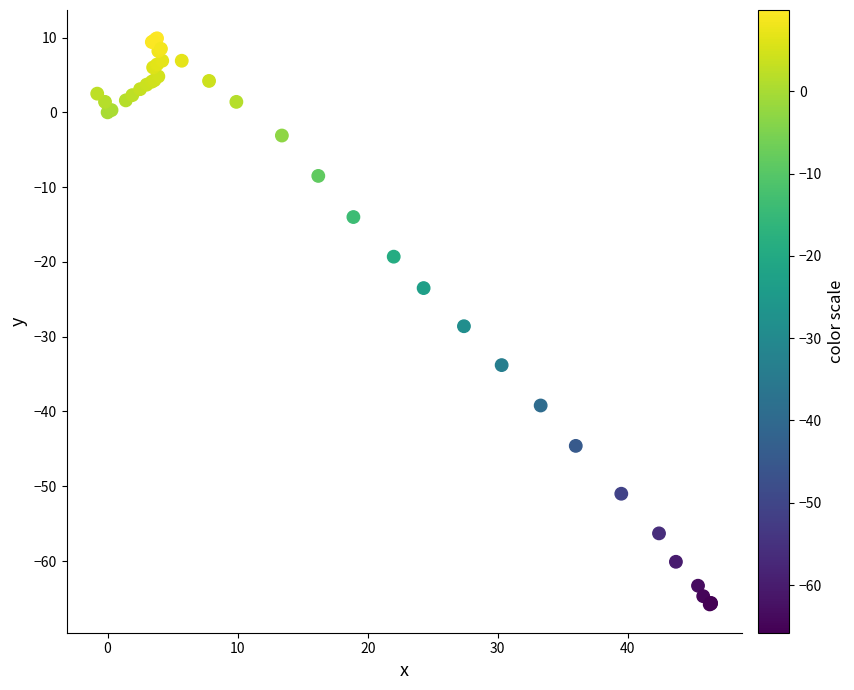

What Y value in the scatter plot is closest to -27?

-28.6